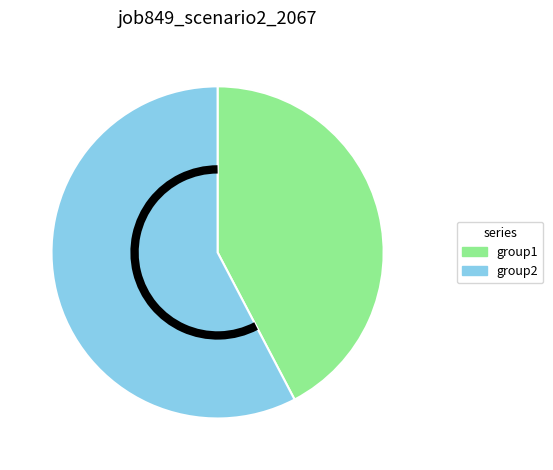

Is there any slice that represents more than half of the pie?

Yes